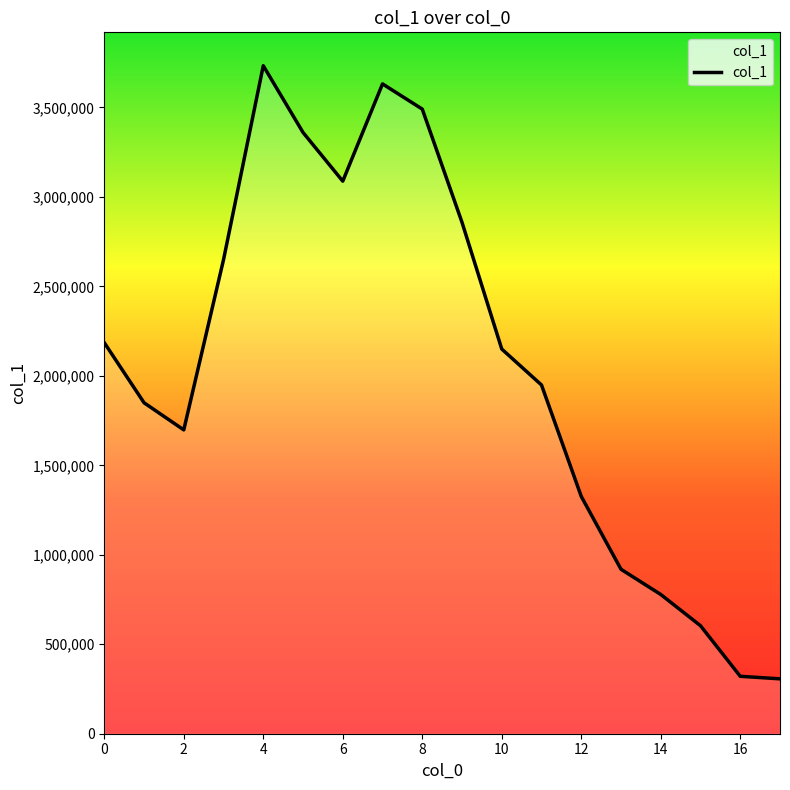

What is the greatest value displayed?

3732852